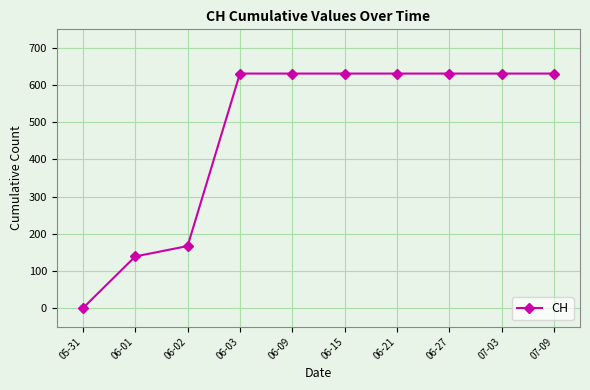

Approximately how many times larger is the value at 07-09 compared to 06-03?

1.0